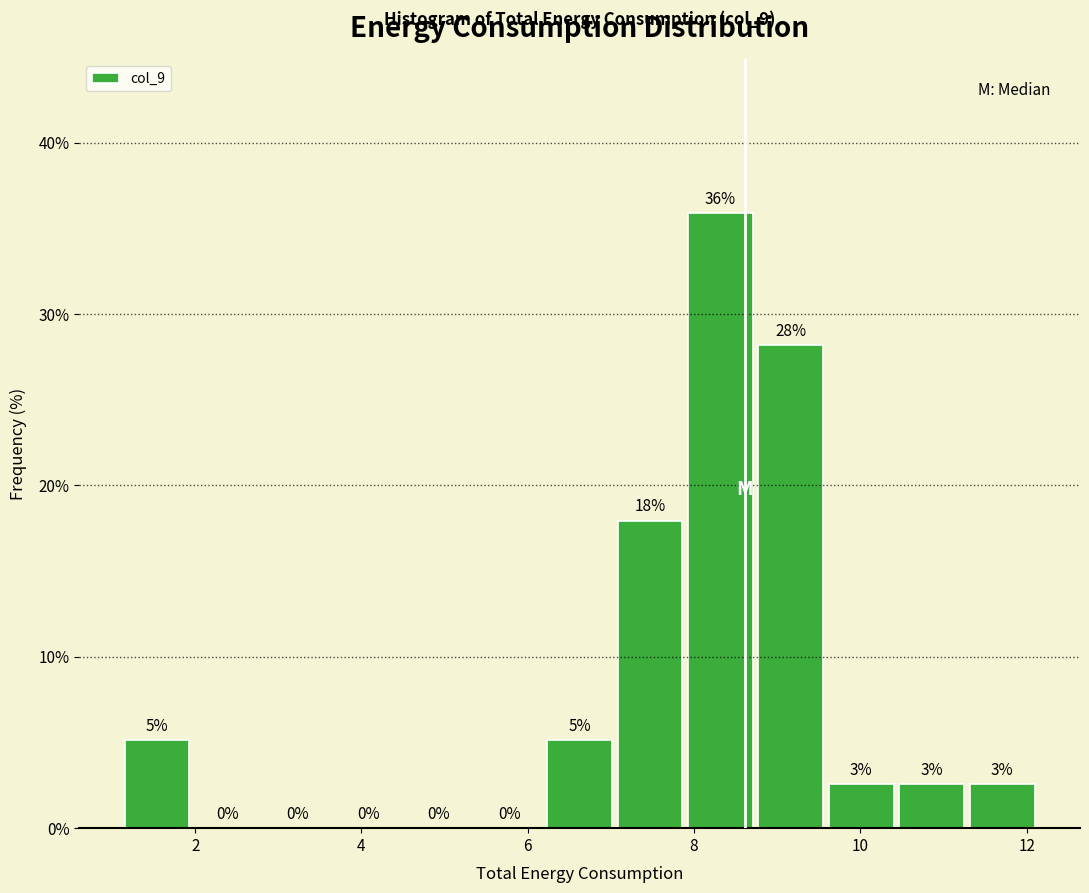

Over which range of the x-axis is the bar tallest?

7.8 to 8.8